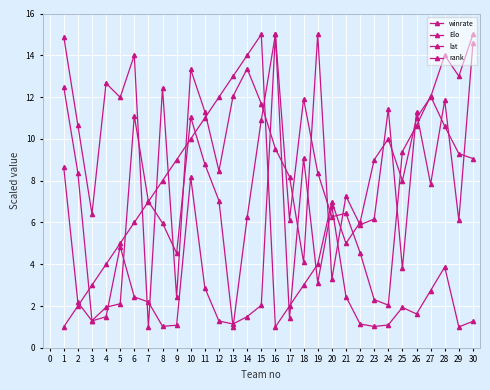

At which label is lat closest to 8?

27